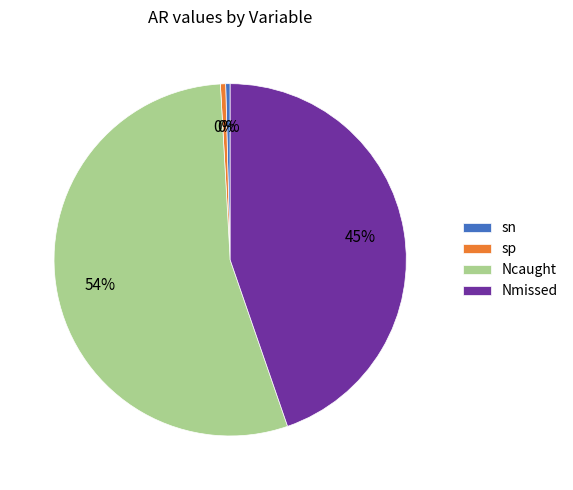

To the nearest percent, what portion does Nmissed represent?

45%